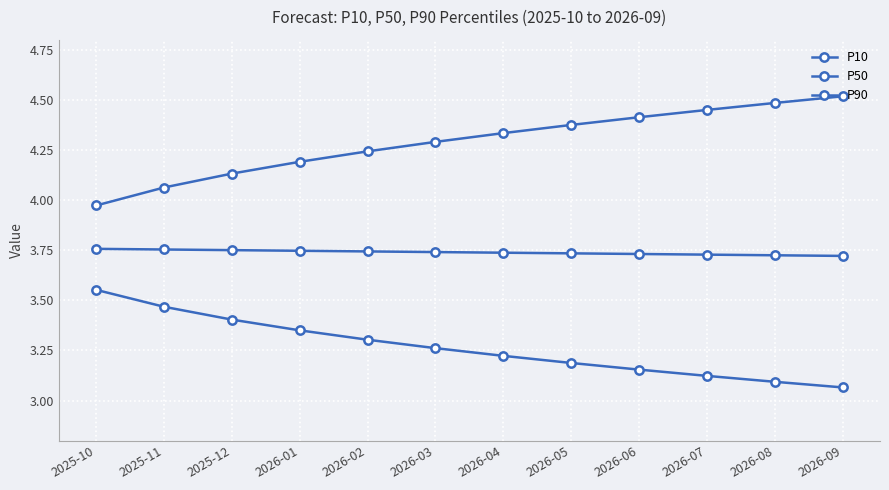

How many values in the P90 series exceed 4?

11